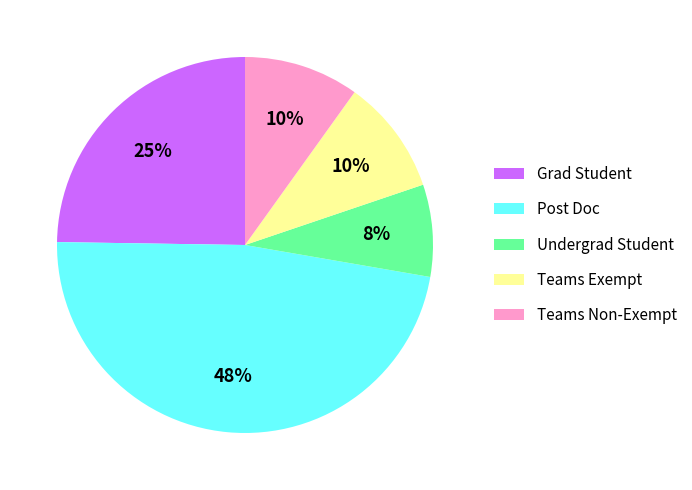

True or false: Grad Student accounts for 25% of the total.

True